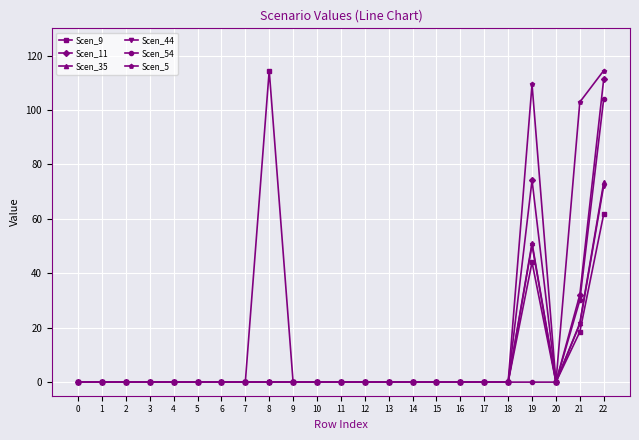

Which series changed the most between 11 and 19?

Scen_5